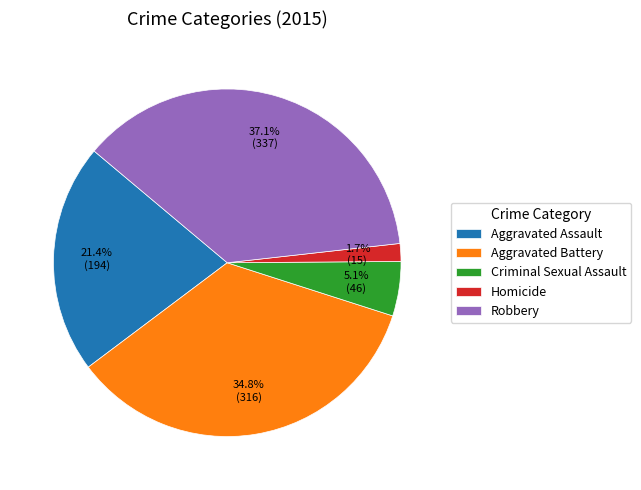

To the nearest percent, what is the average slice percentage?

20%